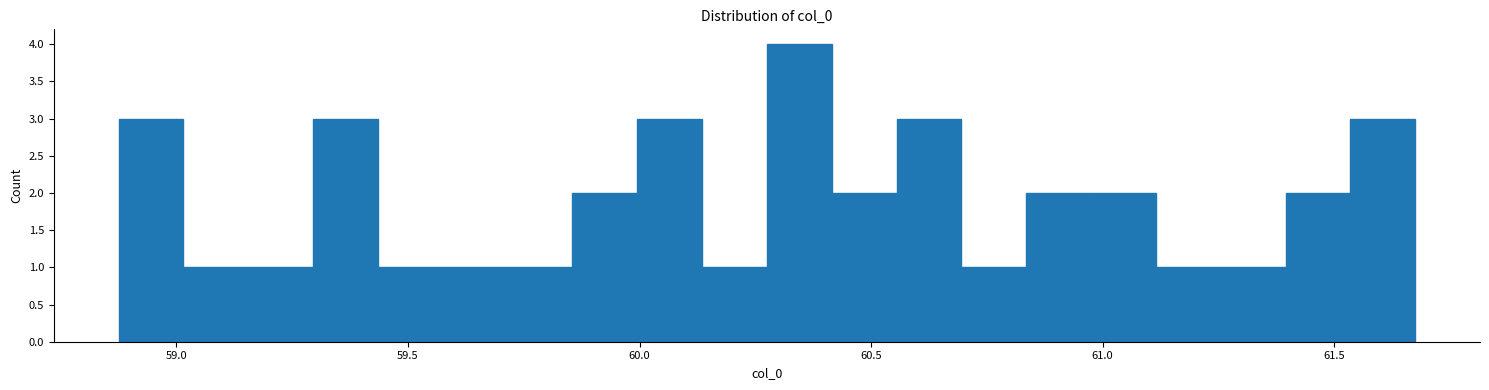

Read against the x-axis, roughly where is the centre of the tallest bar?

60.35